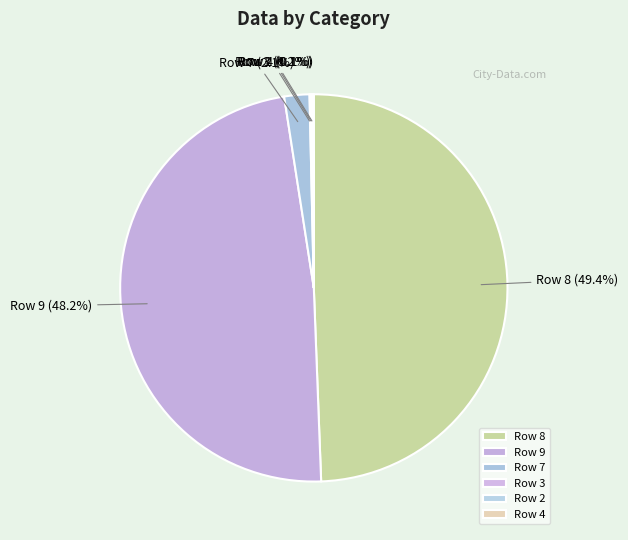

How much of the chart is everything except Row 8?

50.6%